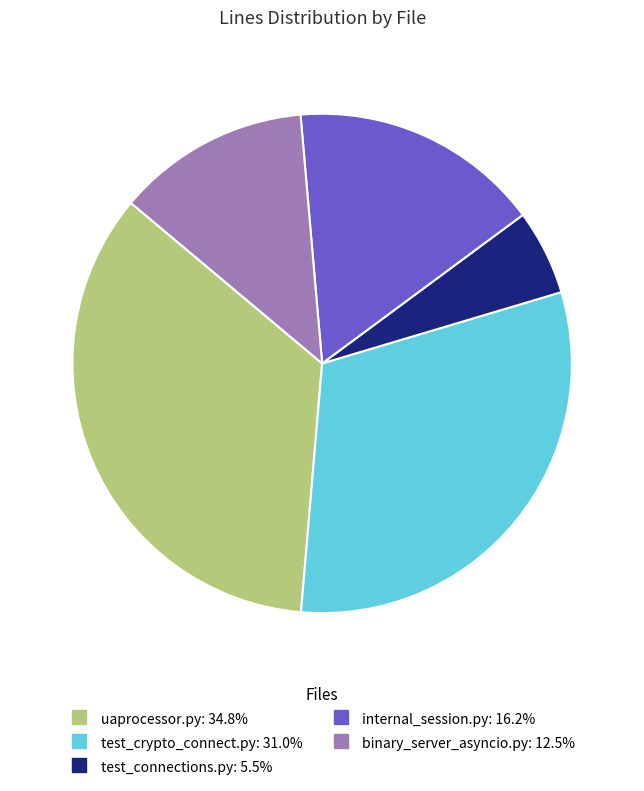

Does any single category account for the majority?

No